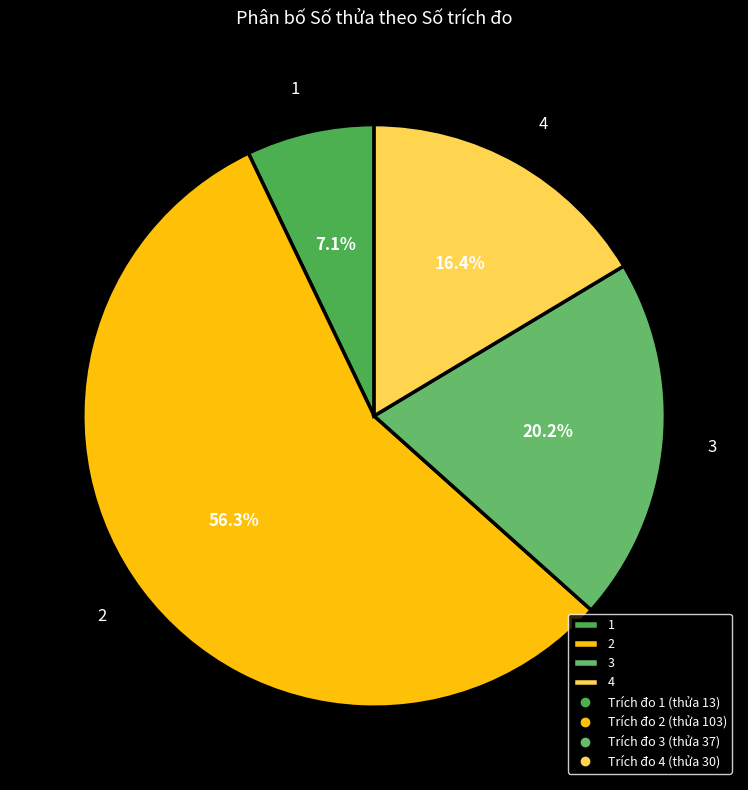

What is the largest slice in the pie chart?

2